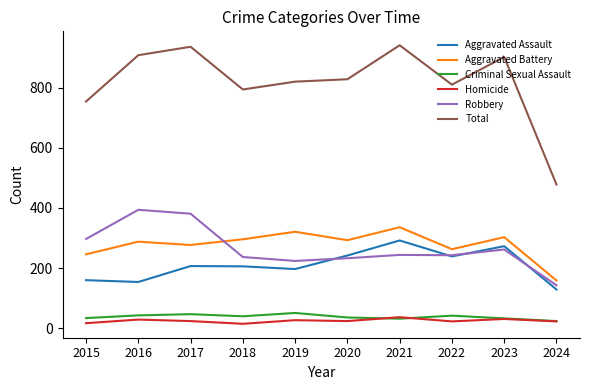

The Aggravated Battery series shows 159 at 2024. True or false?

True